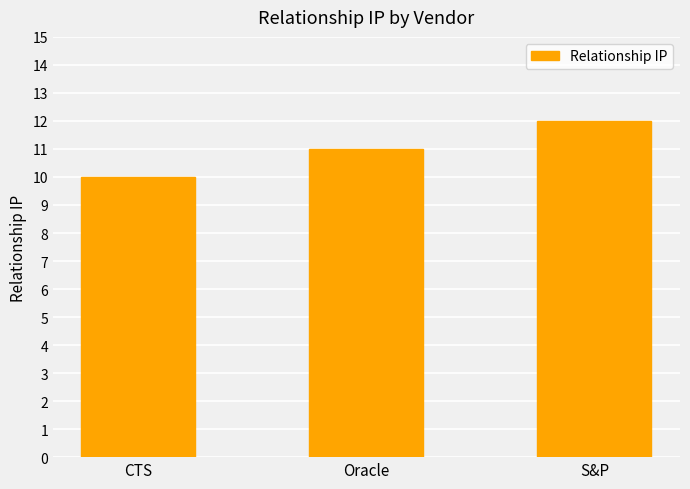

Reading left to right, extract all data points from this chart.

CTS=10	Oracle=11	S&P=12